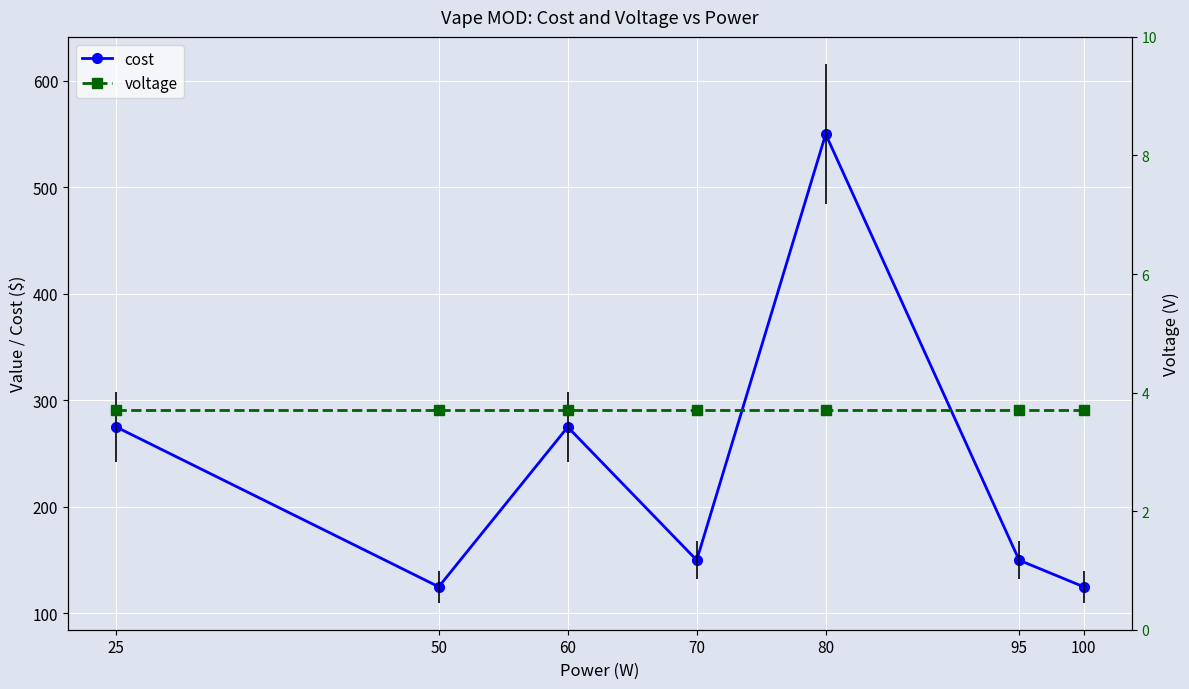

What is the value of the cost point at the 3rd from the left?

275